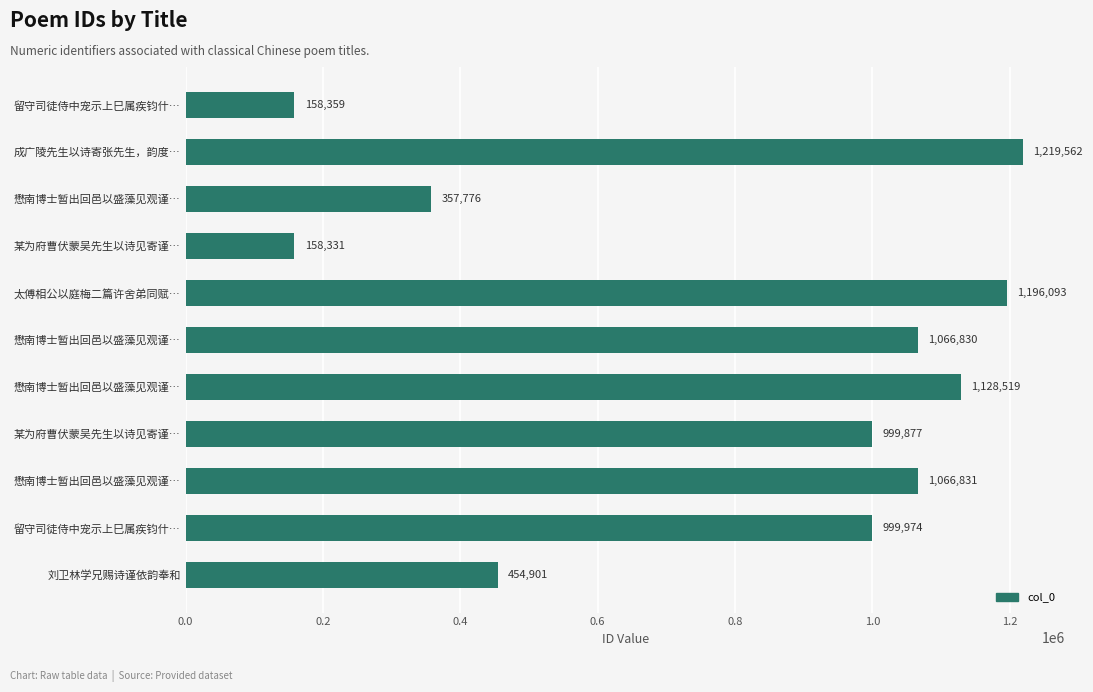

What is the smallest value displayed?

158331